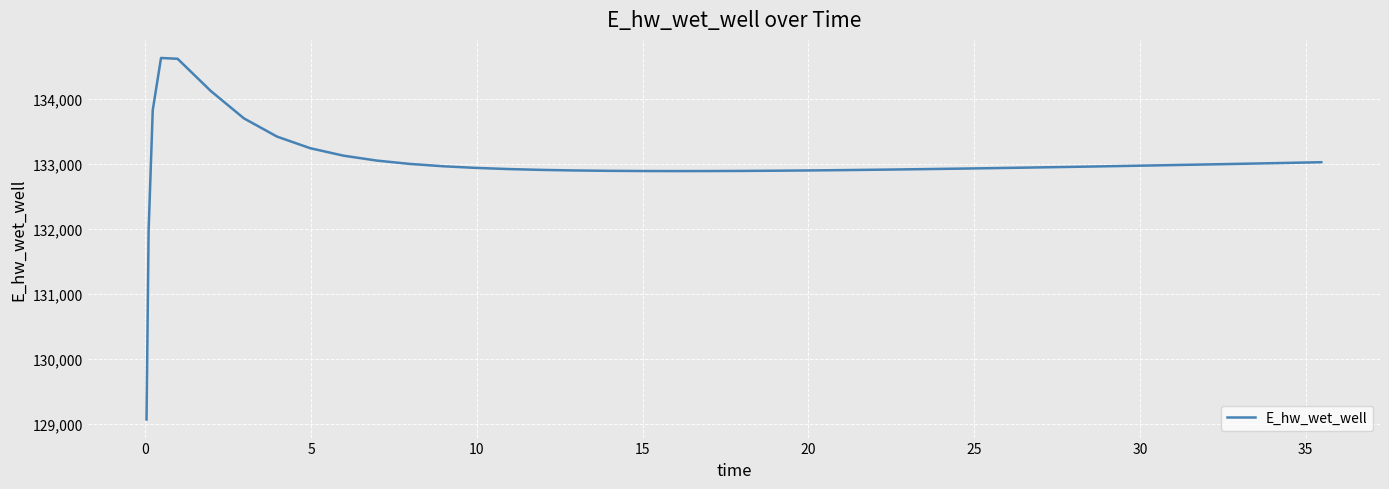

What is the greatest value displayed?

134628.0